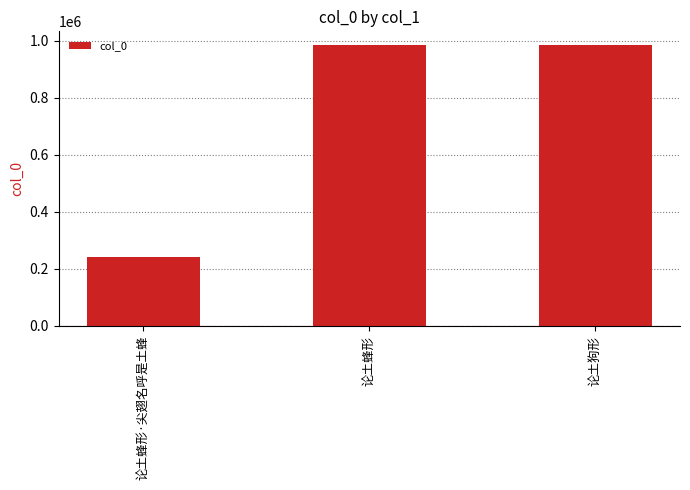

What is the label of the 2nd bar from the right?

论土蜂形